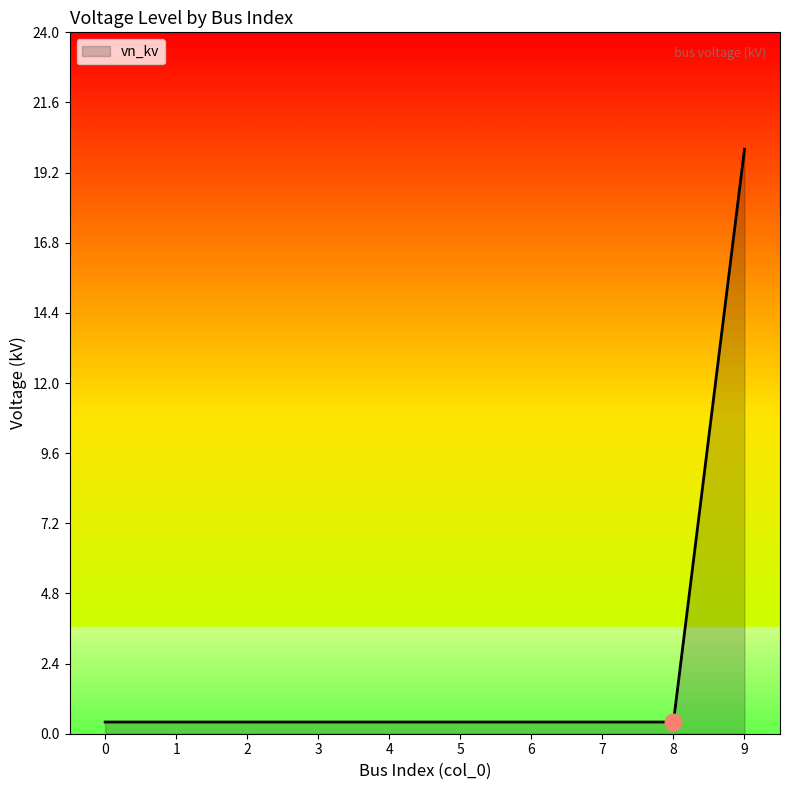

What is the difference between the maximum and minimum values?

19.6